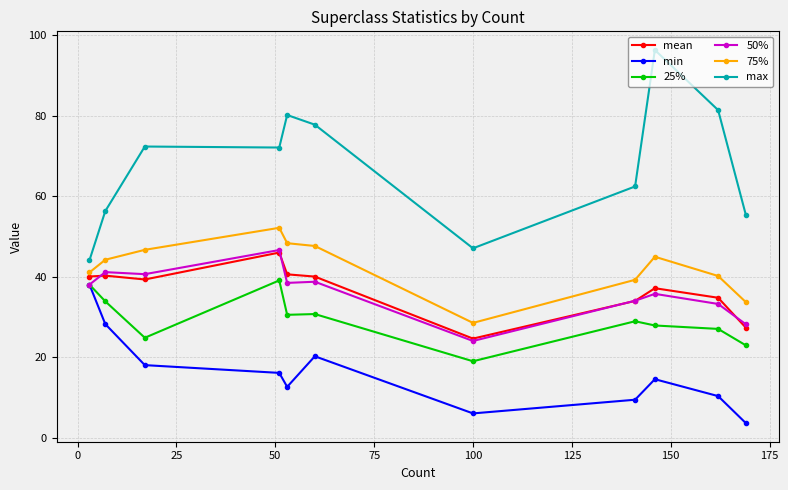

At how many categories does at least one series exceed 54?

9